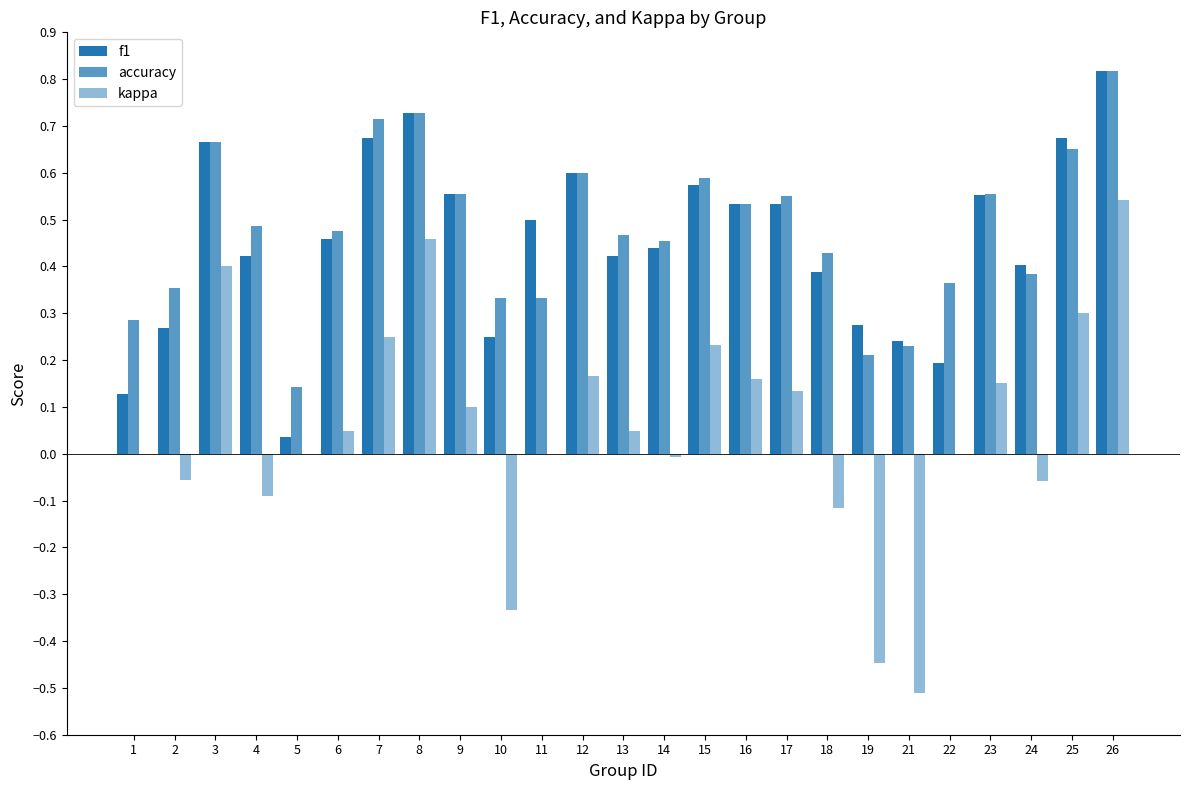

What is the difference between the kappa values at 7 and 22?

0.2